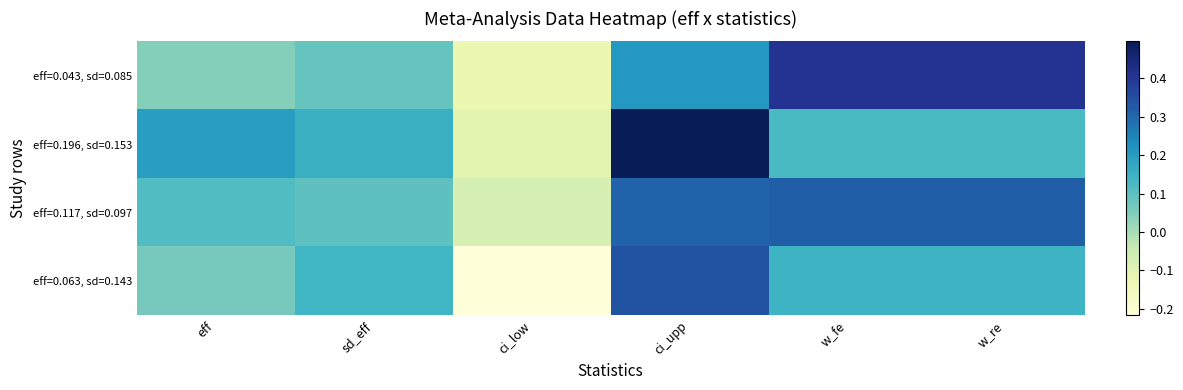

Which has a higher value, sd_eff or ci_upp?

ci_upp